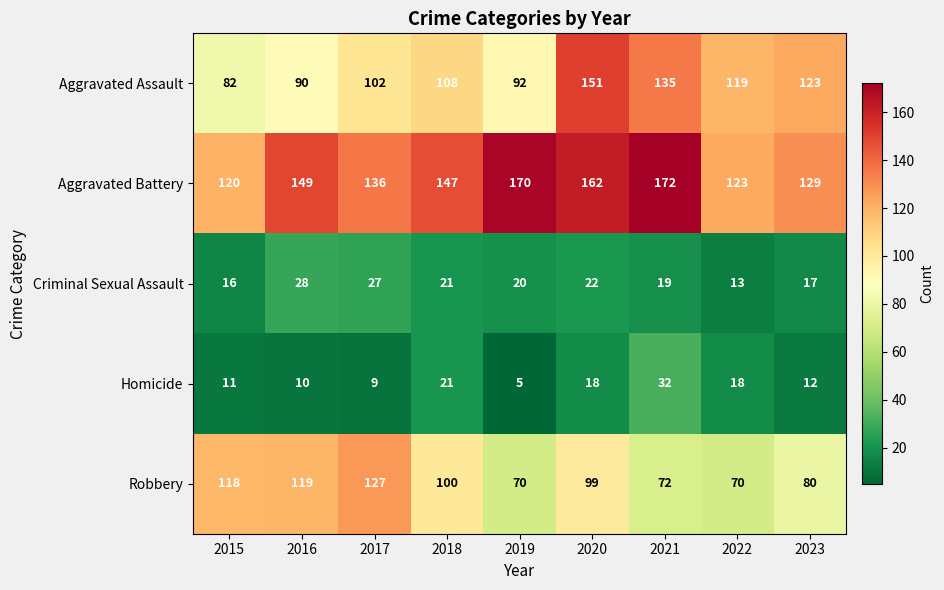

Is it true that Aggravated Battery equals 136 at 2017?

True